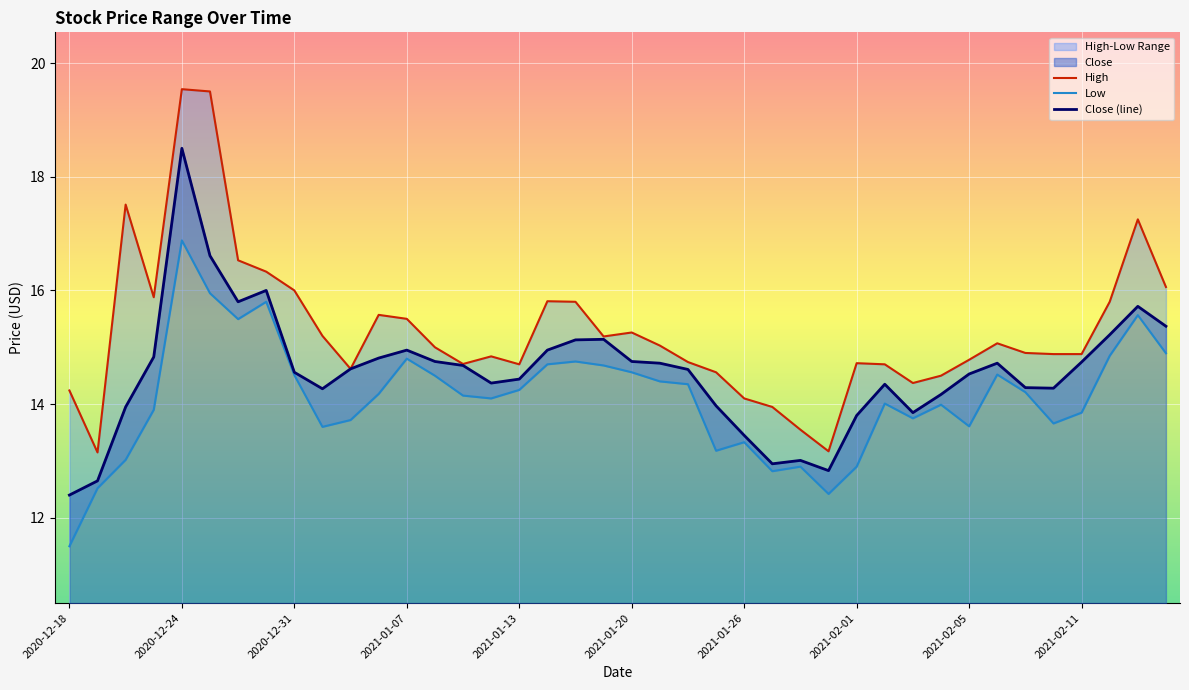

The High series shows 14.7 at 2021-02-01. True or false?

True